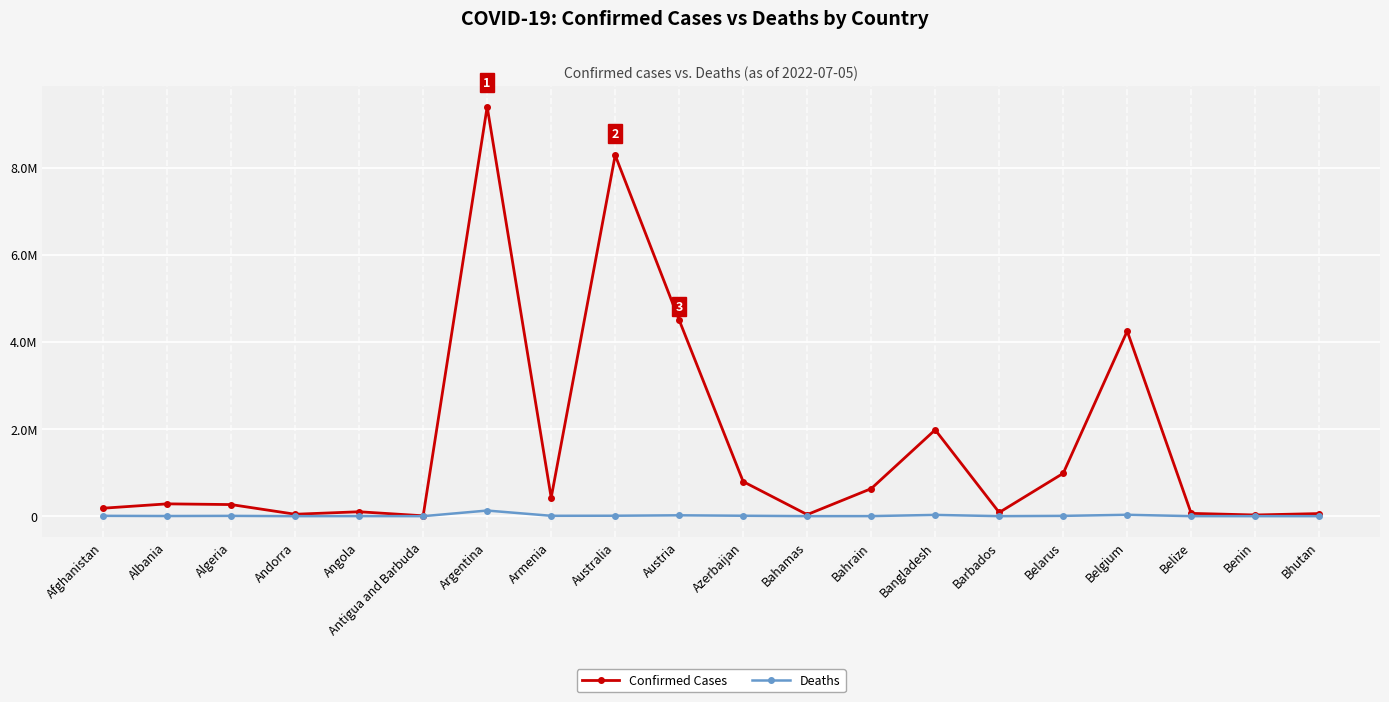

What are all the series names shown in the legend?

Confirmed Cases, Deaths